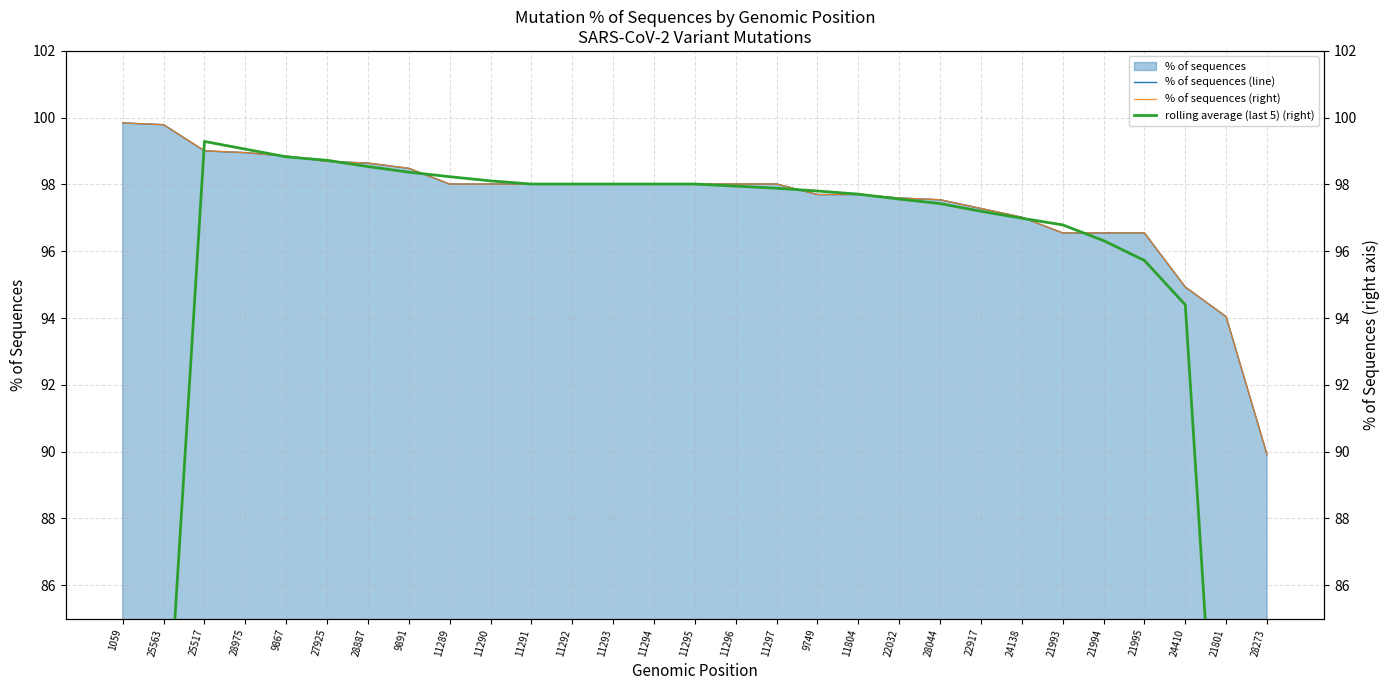

True or false: % of sequences (line) has a value of 98.0 at 11291.

True